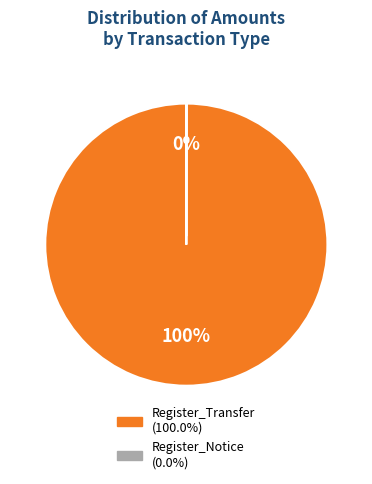

Rank the categories by value from highest to lowest.

TC38437_Step1: Register_Transfer, TC38437_Step9: Register_Notice